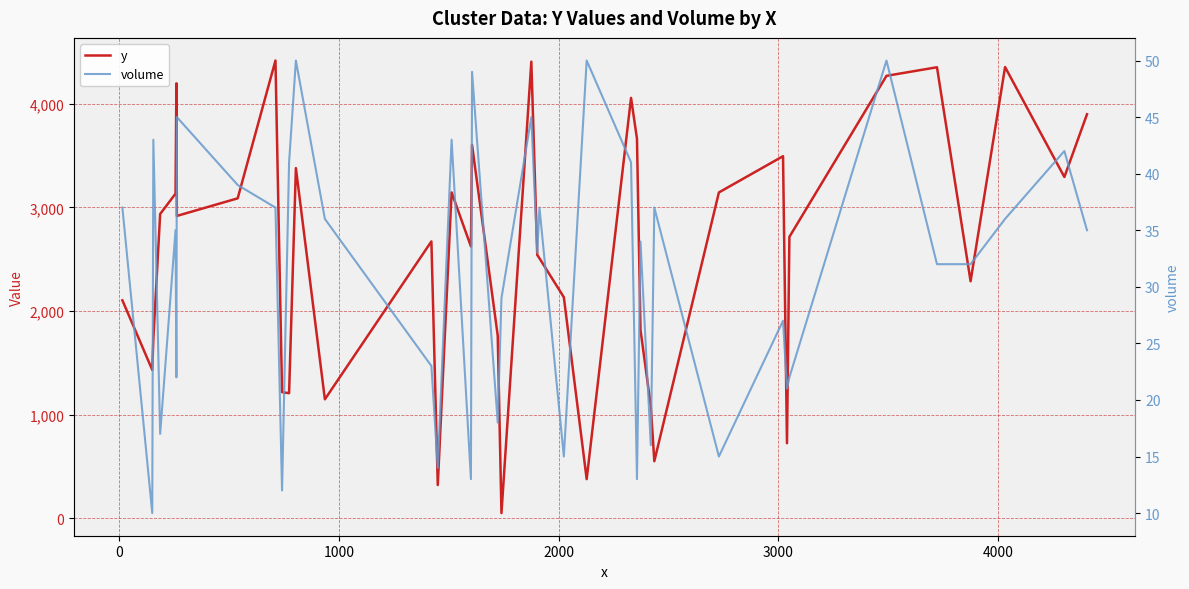

Reading left to right, what are all the values shown in this chart?

y: 2103	1431	1731	2937	3133	4199	2918	3088	4419	1216	1206	3380	1147	2672	319	3145	2623	3605	1762	48	4408	2541	2509	2133	376	4058	3664	1818	1080	549	3145	3495	723	2716	4271	4354	2287	4356	3294	3900
volume: 37	10	43	17	35	22	45	39	37	12	41	50	36	23	14	43	13	49	18	29	45	33	37	15	50	41	13	34	16	37	15	27	21	22	50	32	32	36	42	35